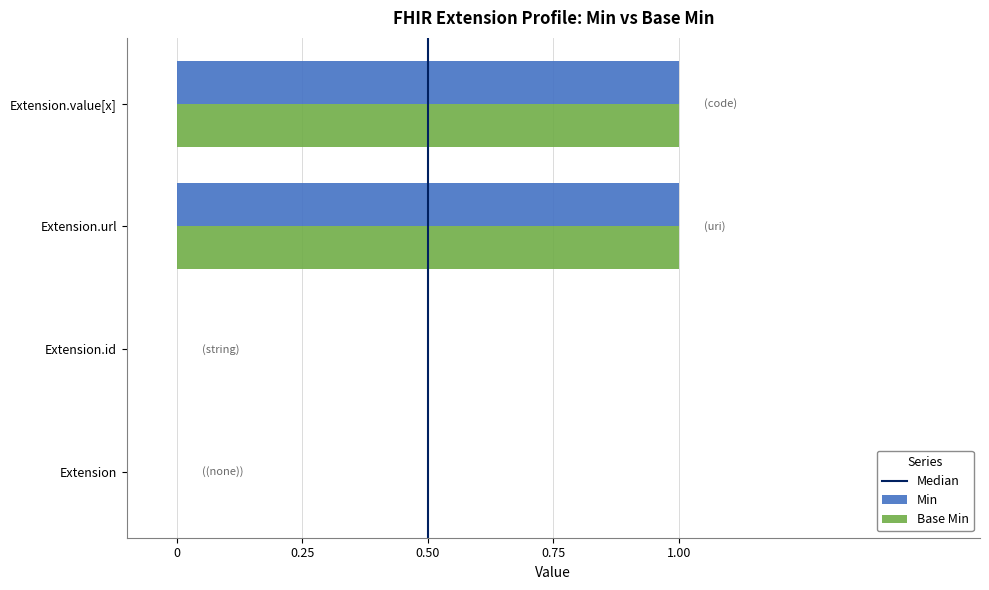

Is it true that Min equals -1 at Extension.id?

False